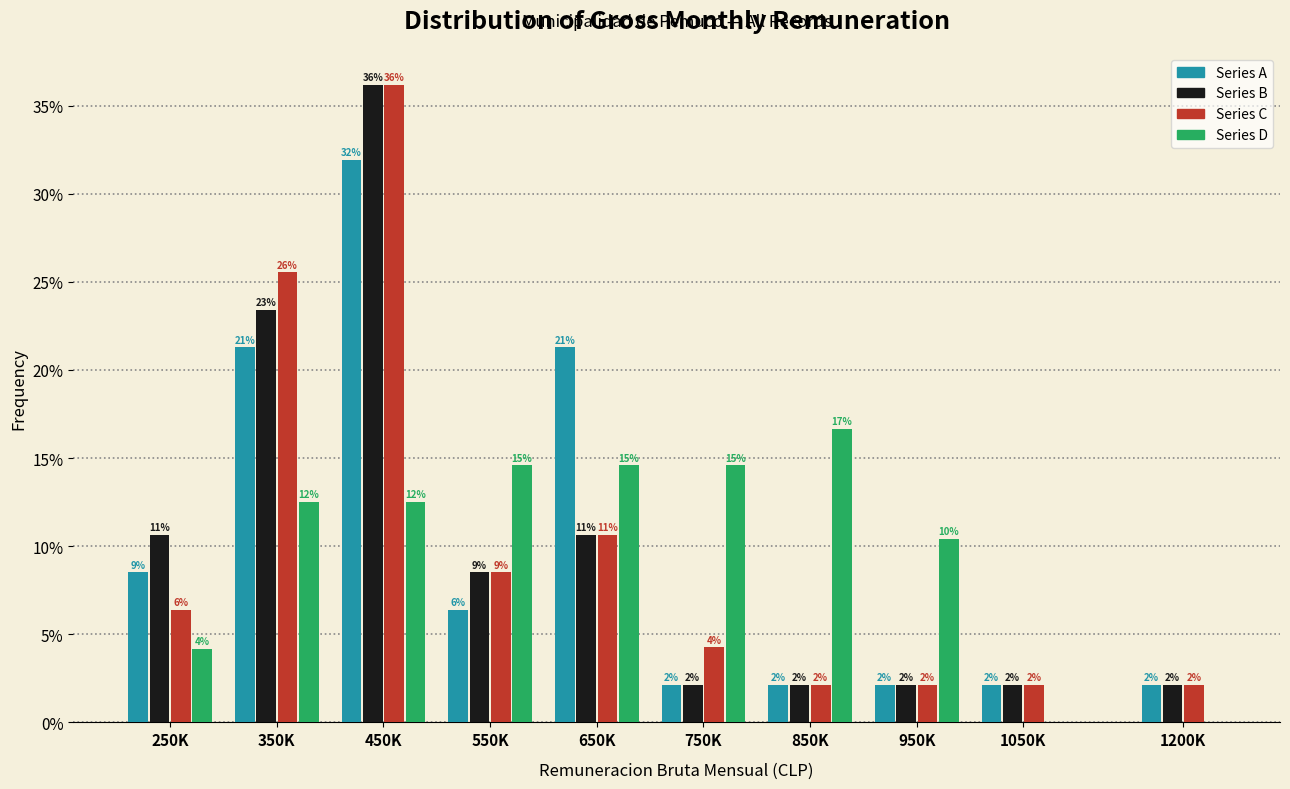

How many groups of bars are there?

10